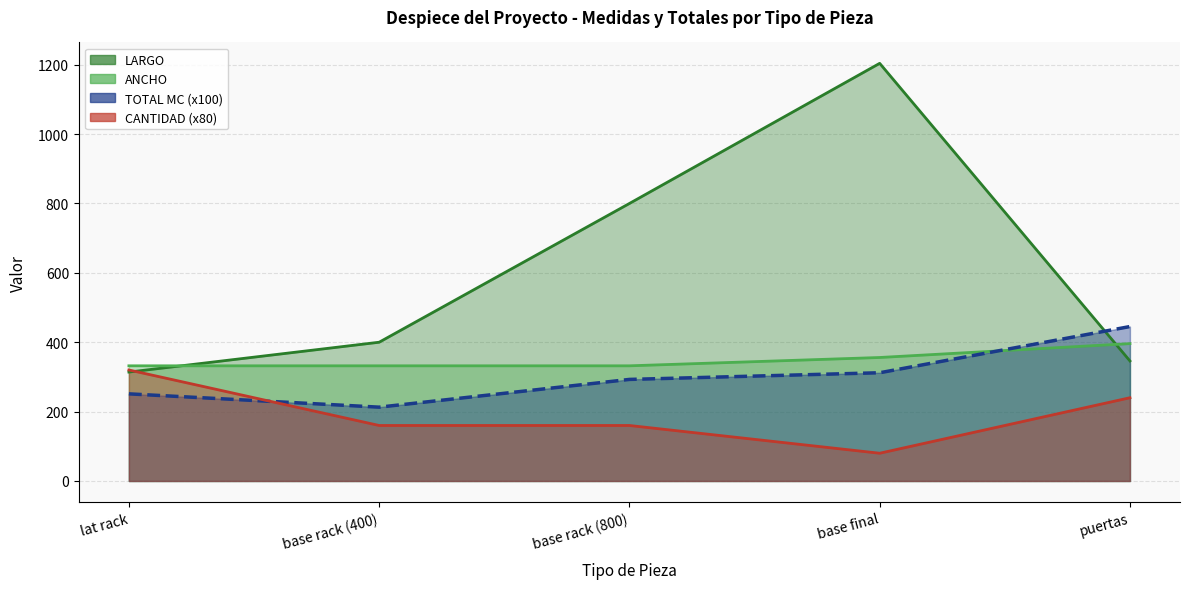

The TOTAL MC series shows 212.8 at base rack (400). True or false?

True